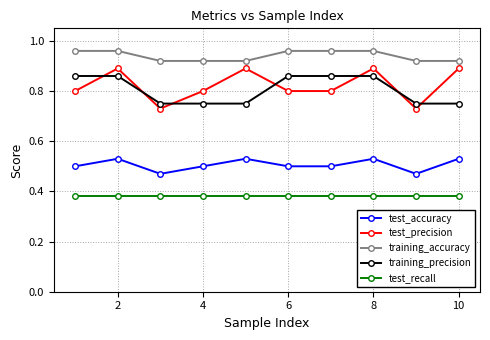

Which series has the widest spread of values?

test_precision